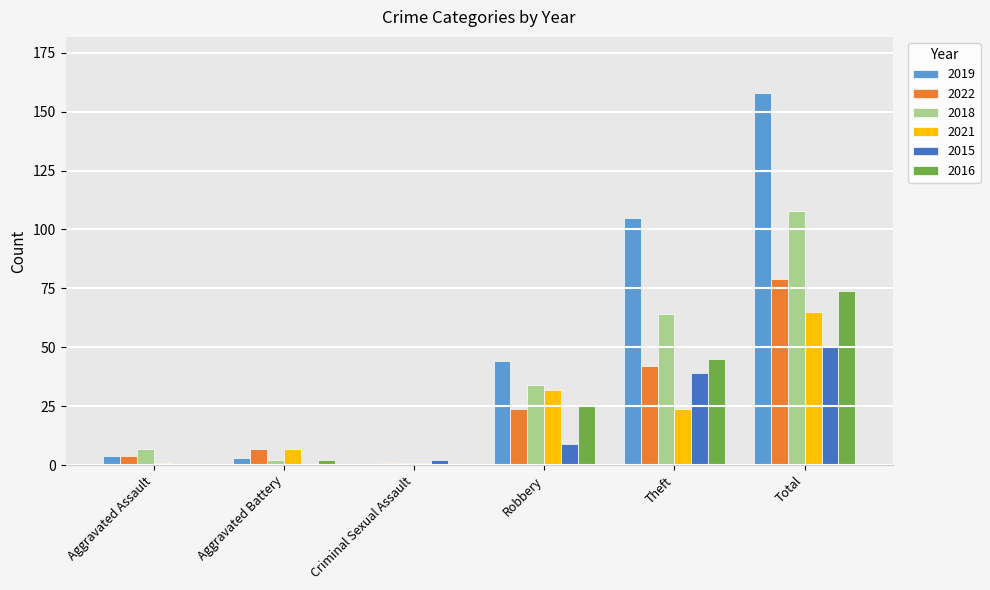

Is it true that 2022 equals 64 at Theft?

False